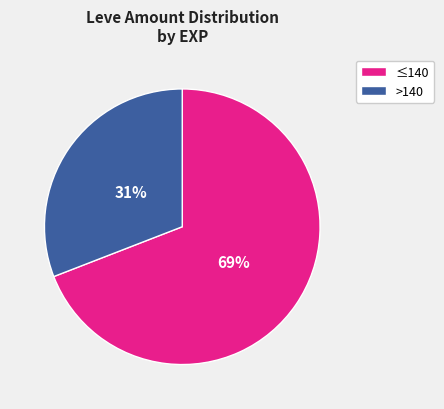

How many slices are in this pie chart?

2